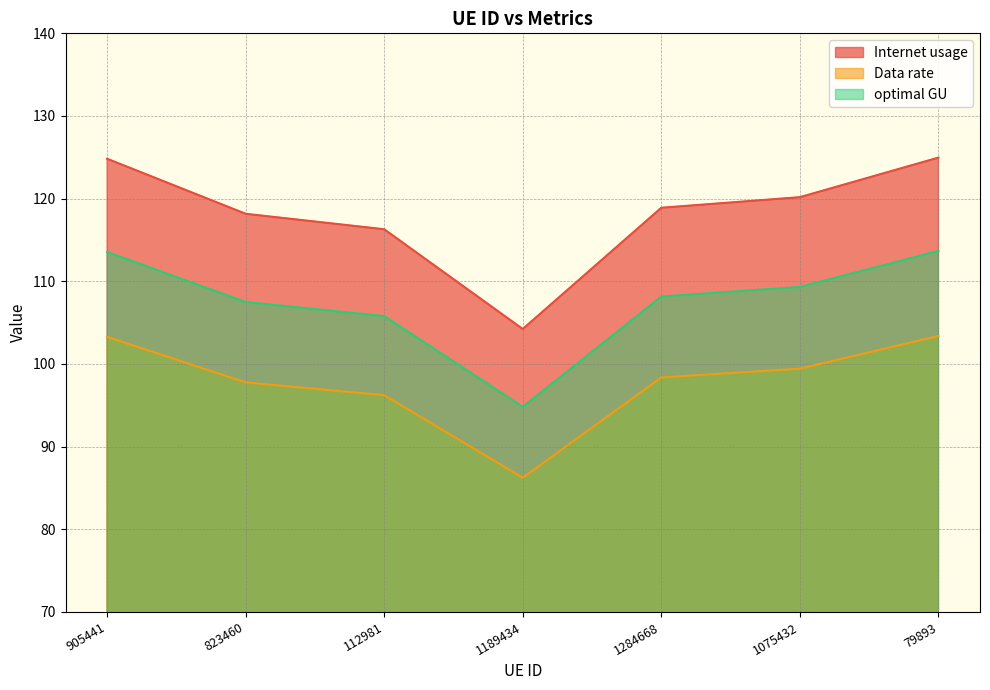

True or false: optimal GU has more than 0 interior local peaks.

False